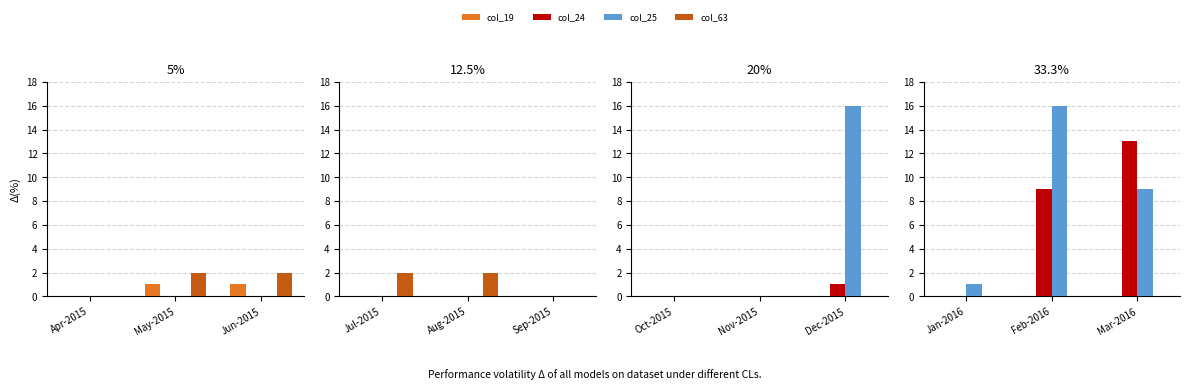

How many data points does each series have?

3